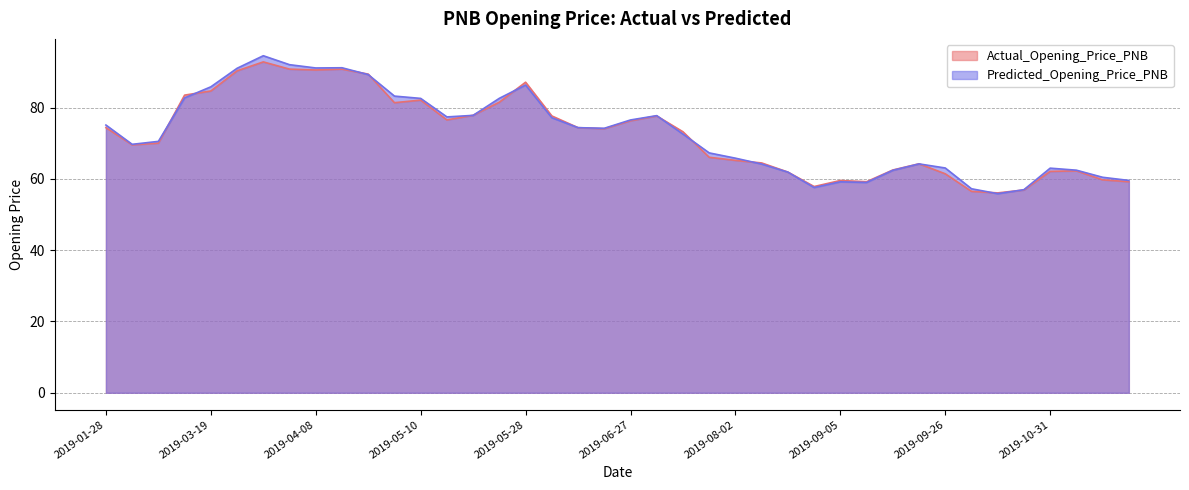

What is the total value across all series at 2019-10-18?

113.9